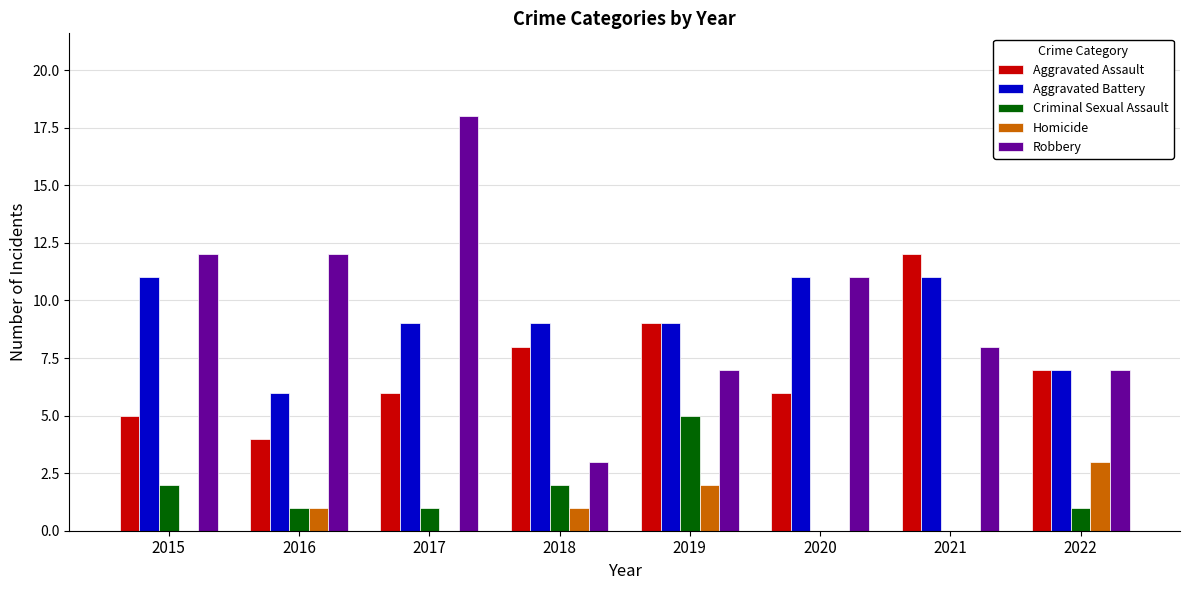

What value does the Aggravated Assault series have at 2017?

6